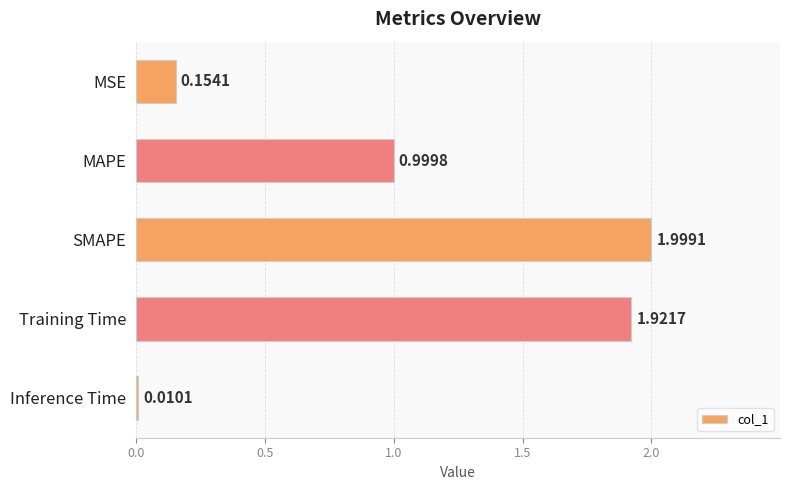

What is the label of the 4th bar from the bottom?

MAPE